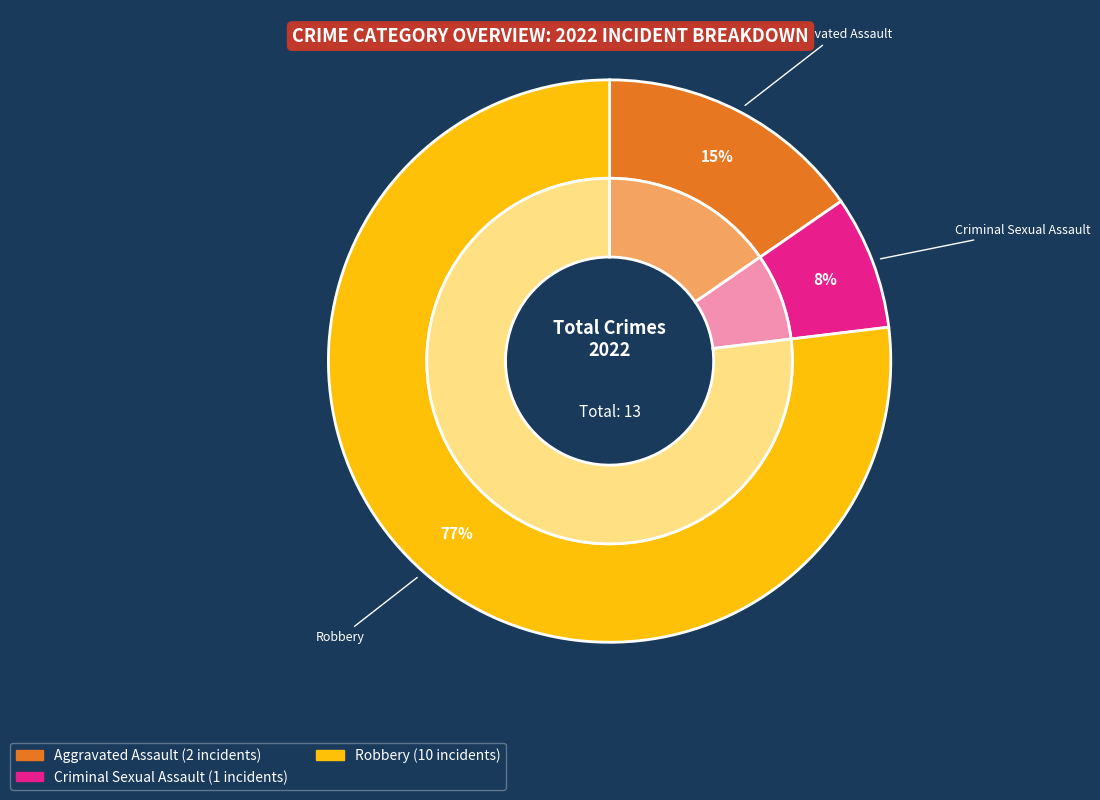

Does Criminal Sexual Assault represent more than half of the total?

No